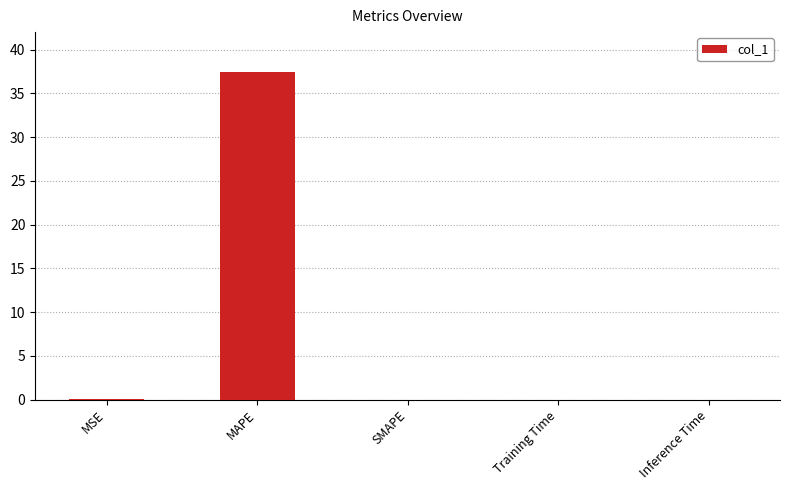

What is the approximate value at MSE?

0.1